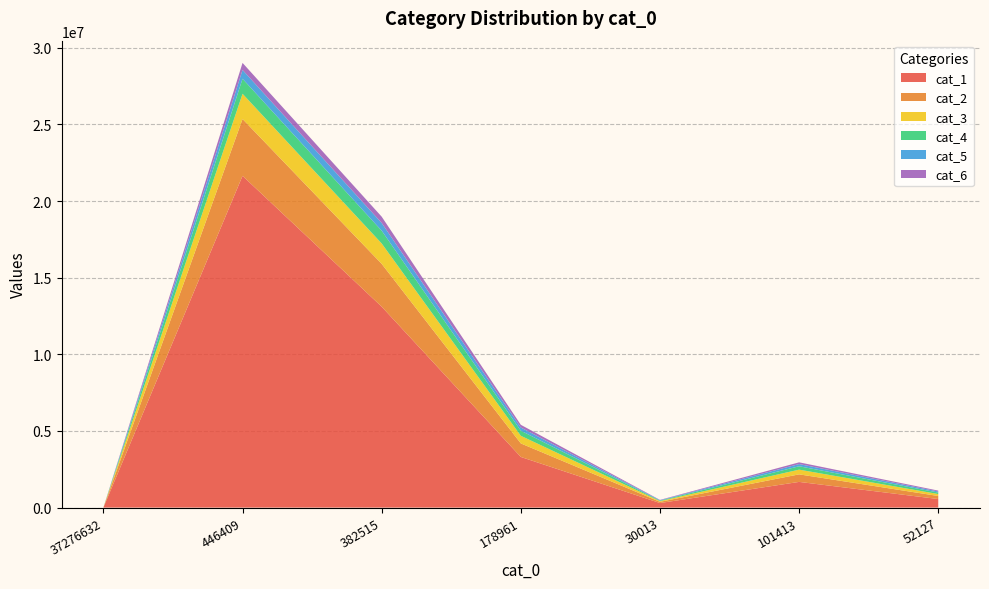

Reading right to left, transcribe all the data shown in this chart.

cat_1: 52127=556980	101413=1676017	30013=296574	178961=3303850	382515=13107809	446409=21643449	37276632=0
cat_2: 52127=199593	101413=491889	30013=80139	178961=883062	382515=2794478	446409=3709061	37276632=0
cat_3: 52127=126877	101413=307478	30013=46038	178961=496507	382515=1328777	446409=1646252	37276632=0
cat_4: 52127=98163	101413=220157	30013=34031	178961=331394	382515=834170	446409=978963	37276632=0
cat_5: 52127=70037	101413=144164	30013=23476	178961=209610	382515=503945	446409=575937	37276632=0
cat_6: 52127=56248	101413=113358	30013=21654	178961=175785	382515=410232	446409=458176	37276632=0